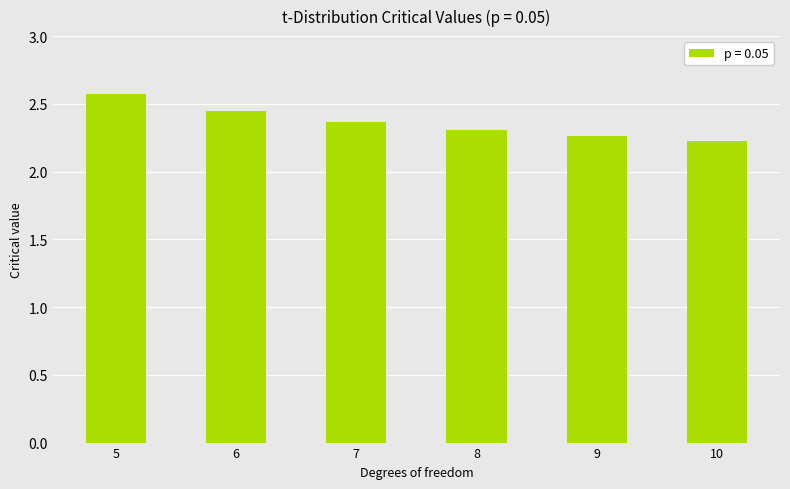

The value at 10 is 2.2. True or false?

True